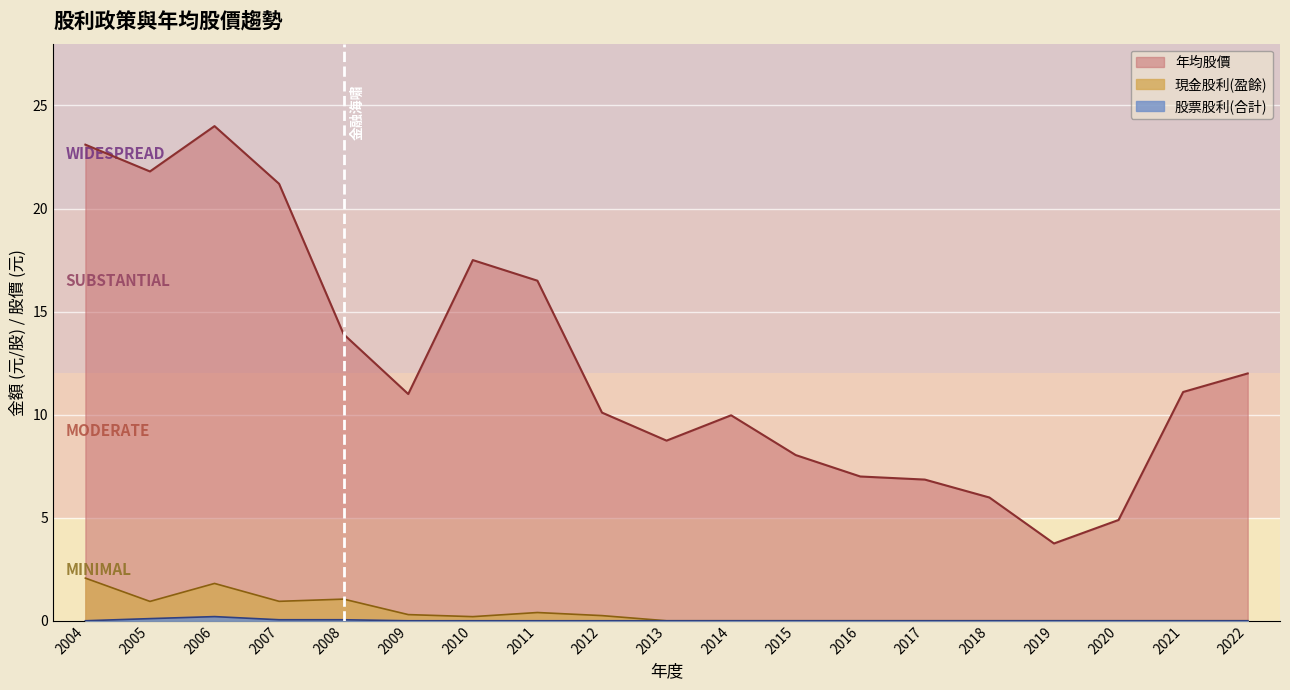

True or false: 股票股利(合計) and 年均股價 cross at least once.

False